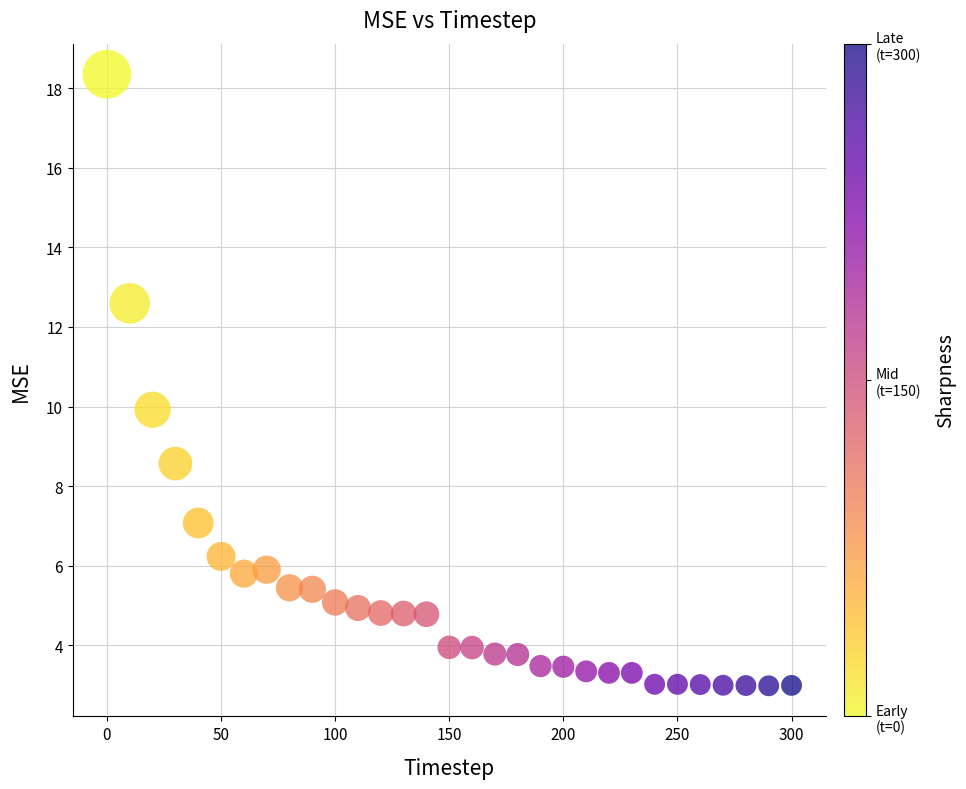

What is the range of Y values (max minus min)?

15.4